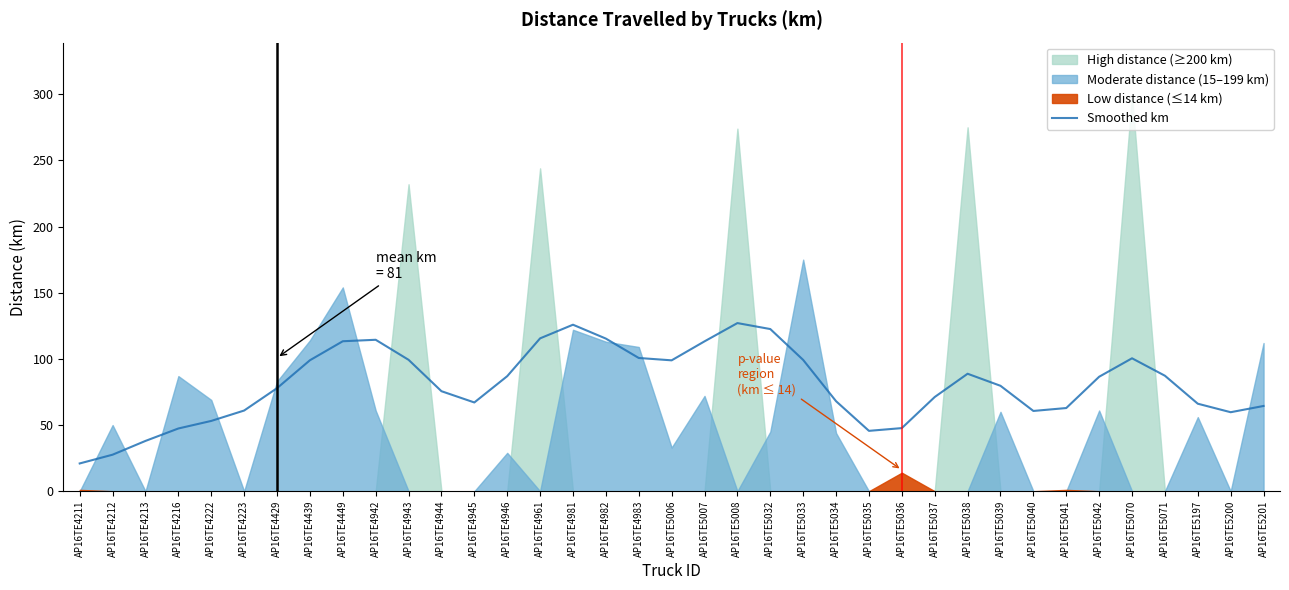

How many data points does each series have?

37